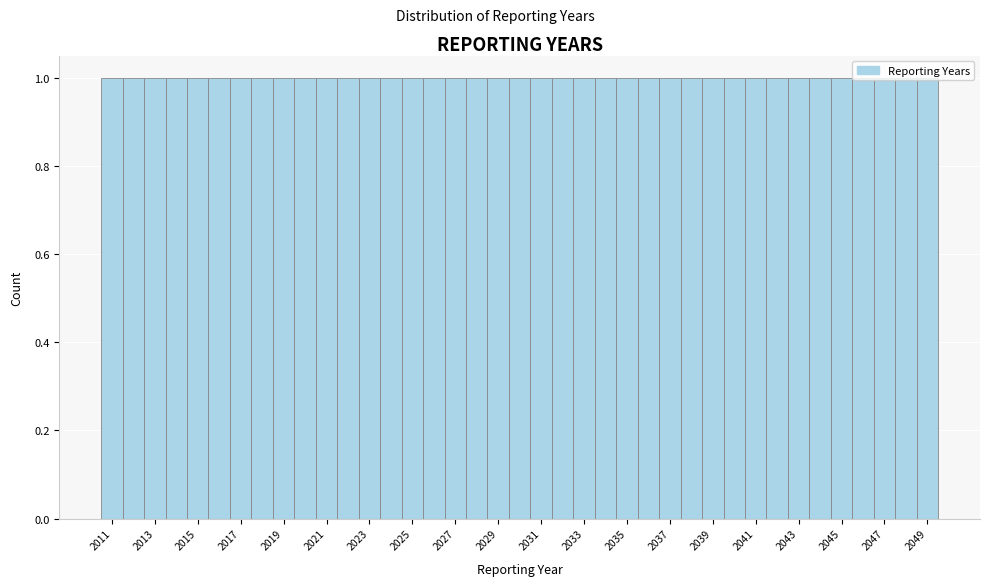

Reading left to right, transcribe this chart: for each bar, give the range it covers on the x-axis and its height. Neither the bar edges nor the heights are printed on the chart, so give them approximately, as read against the axes.

2010.5 to 2011.5: 1
2011.5 to 2012.5: 1
2012.5 to 2013.5: 1
2013.5 to 2014.5: 1
2014.5 to 2015.5: 1
2015.5 to 2016.5: 1
2016.5 to 2017.5: 1
2017.5 to 2018.5: 1
2018.5 to 2019.5: 1
2019.5 to 2020.5: 1
2020.5 to 2021.5: 1
2021.5 to 2022.5: 1
2022.5 to 2023.5: 1
2023.5 to 2024.5: 1
2024.5 to 2025.5: 1
2025.5 to 2026.5: 1
2026.5 to 2027.5: 1
2027.5 to 2028.5: 1
2028.5 to 2029.5: 1
2029.5 to 2030.5: 1
2030.5 to 2031.5: 1
2031.5 to 2032.5: 1
2032.5 to 2033.5: 1
2033.5 to 2034.5: 1
2034.5 to 2035.5: 1
2035.5 to 2036.5: 1
2036.5 to 2037.5: 1
2037.5 to 2038.5: 1
2038.5 to 2039.5: 1
2039.5 to 2040.5: 1
2040.5 to 2041.5: 1
2041.5 to 2042.5: 1
2042.5 to 2043.5: 1
2043.5 to 2044.5: 1
2044.5 to 2045.5: 1
2045.5 to 2046.5: 1
2046.5 to 2047.5: 1
2047.5 to 2048.5: 1
2048.5 to 2049.5: 1